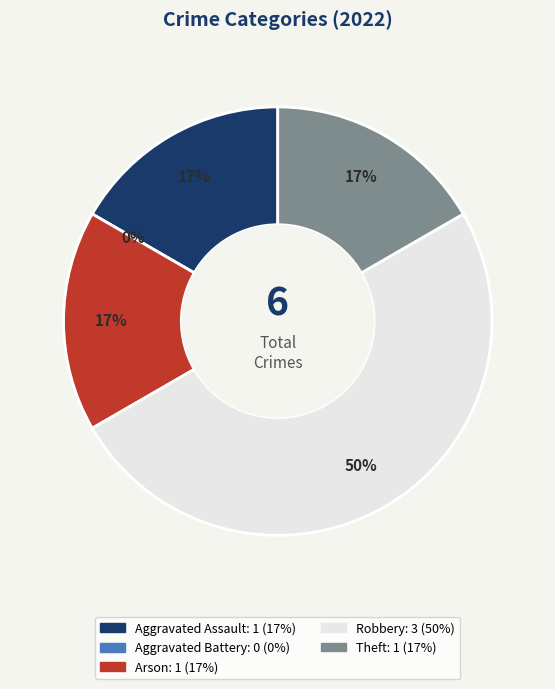

What percentage is the Theft slice, to the nearest percent?

17%